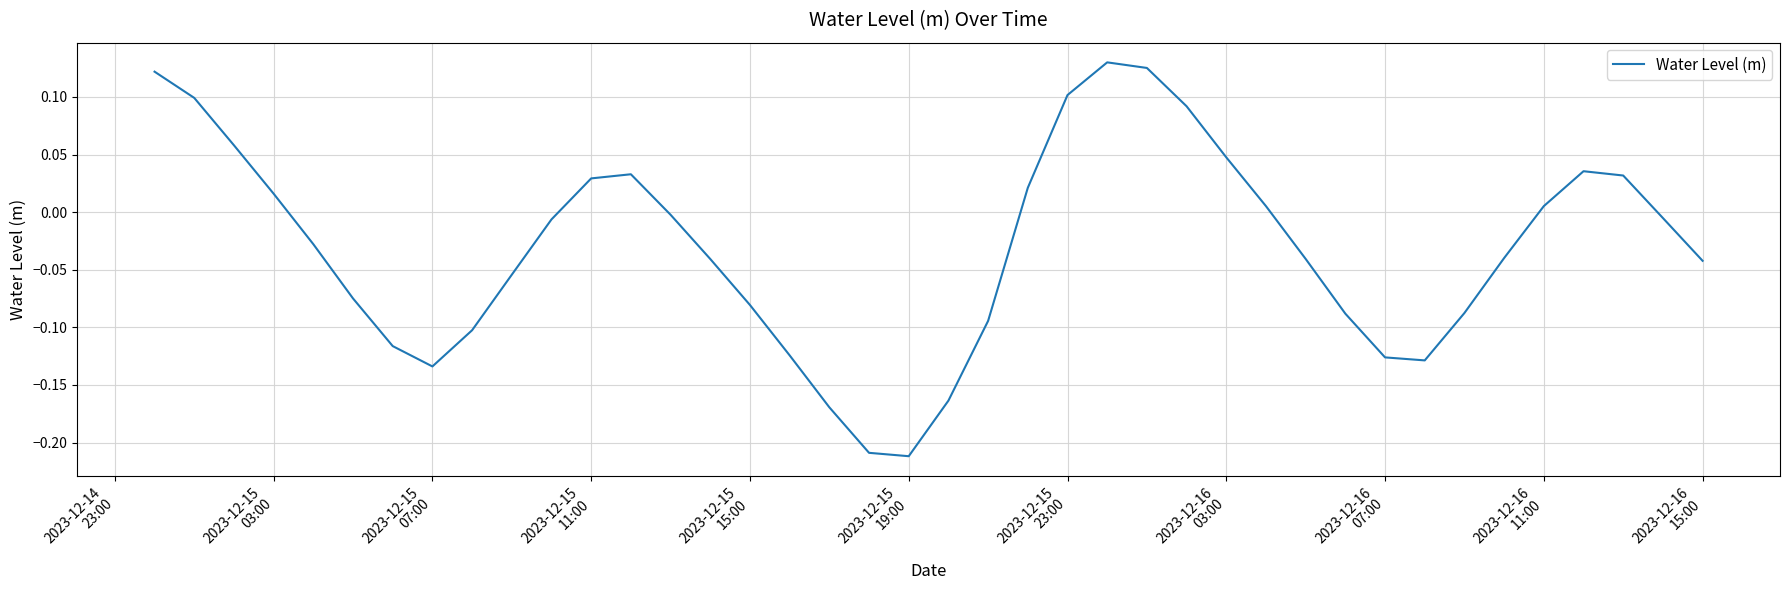

Does the chart have visible grid lines?

Yes